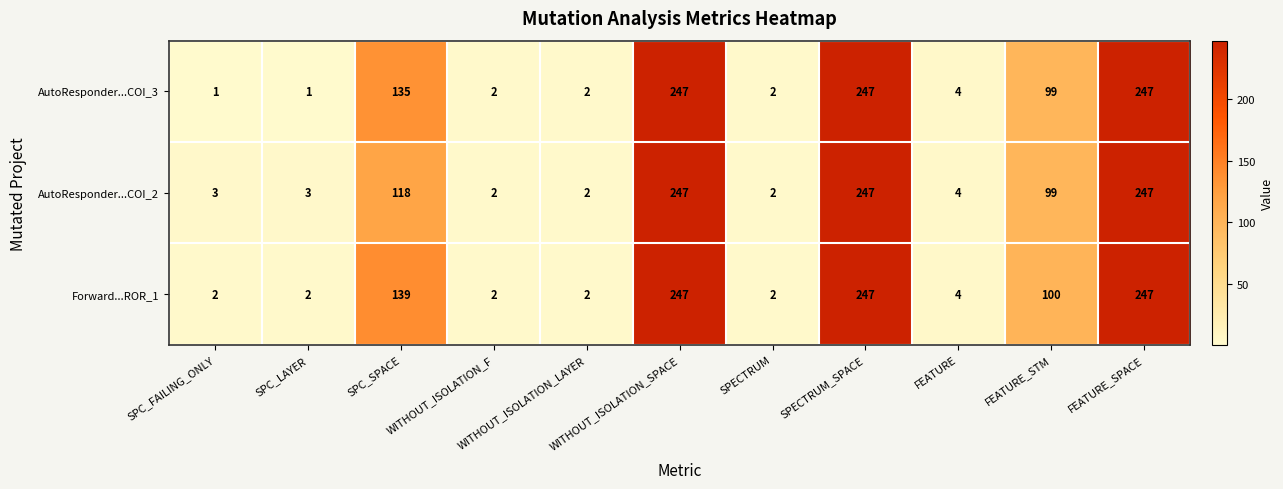

List the series in order of their overall mean, highest first.

Forward...ROR_1, AutoResponder...COI_3, AutoResponder...COI_2